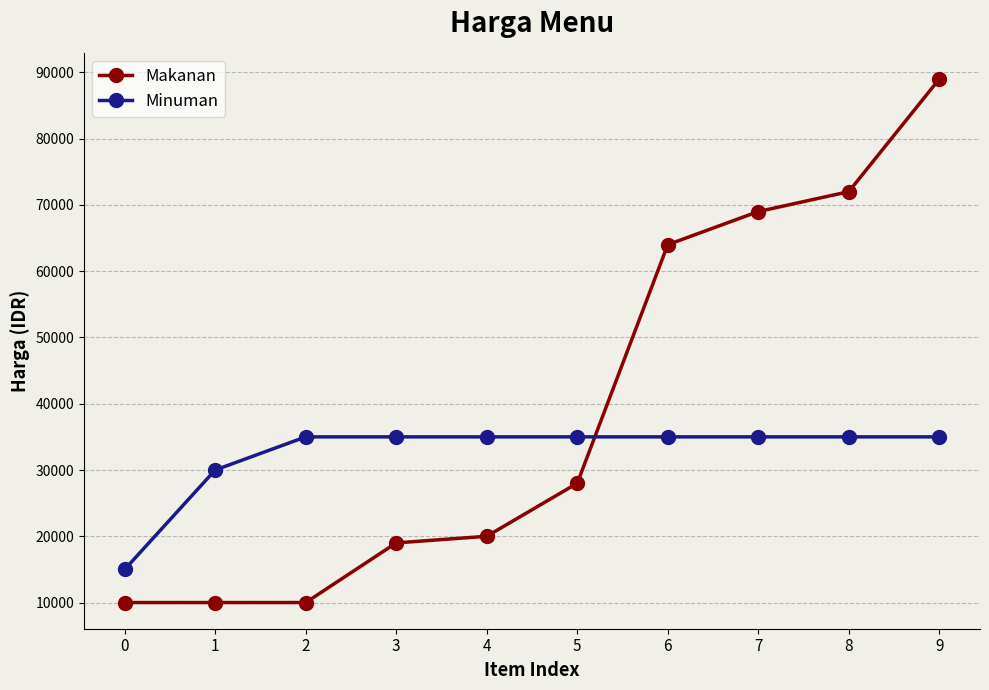

What are all the series names shown in the legend?

Makanan, Minuman